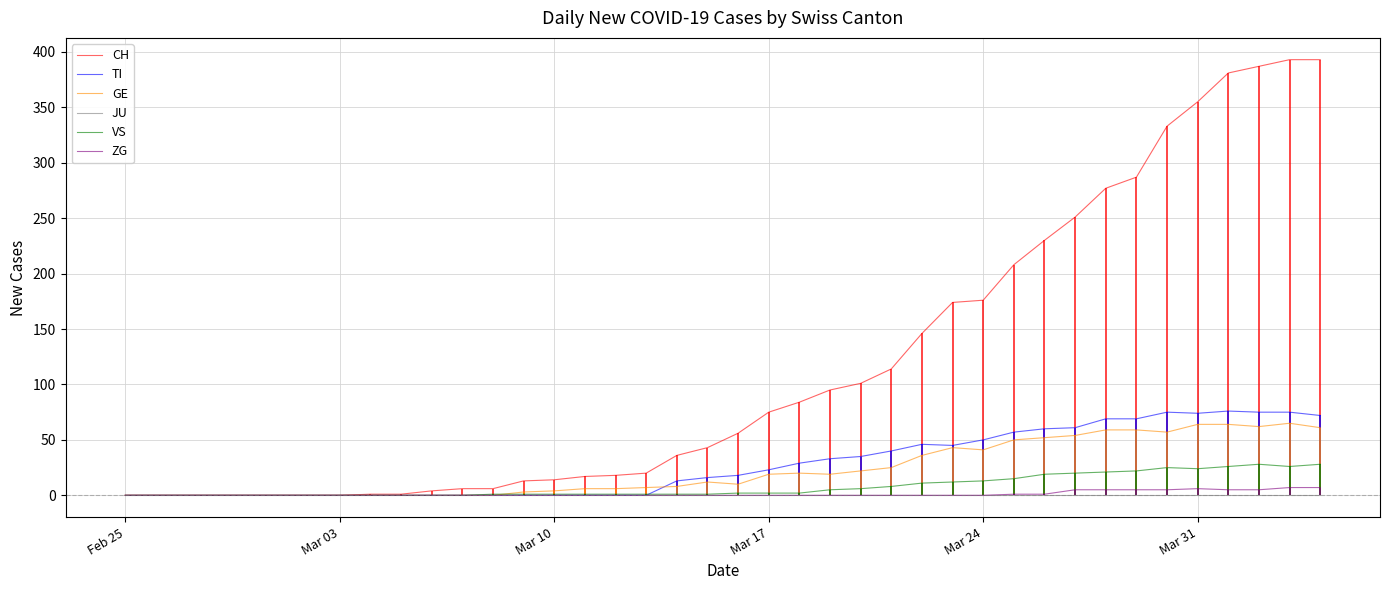

The value of GE at Mar 03 is 0. True or false?

True